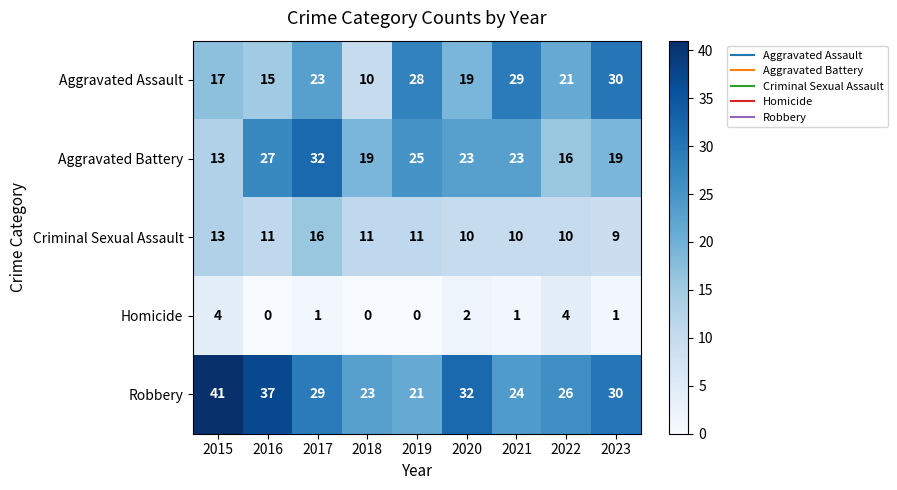

What is the difference between the maximum and minimum values in the Robbery series?

20